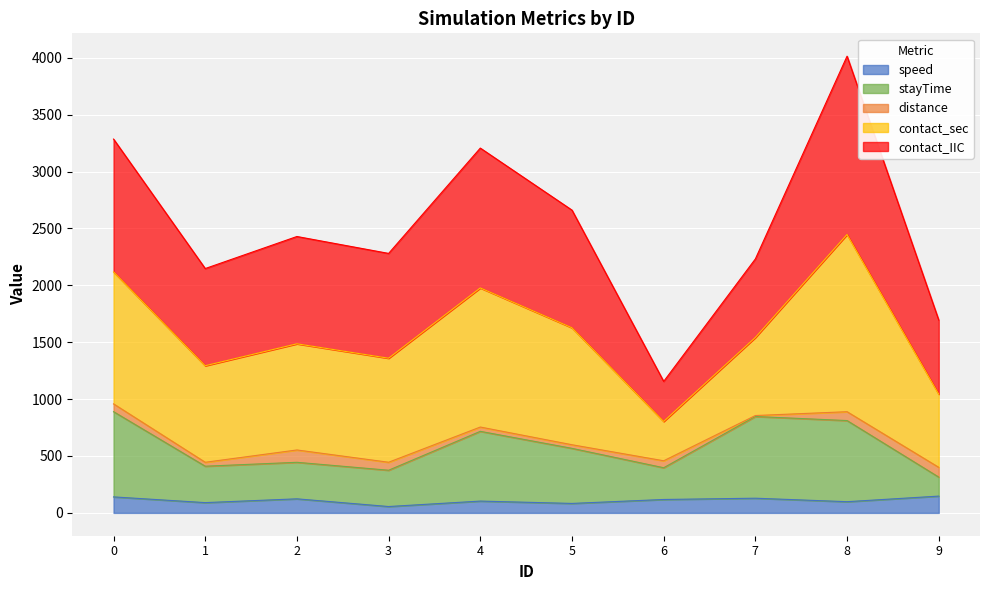

At which category is the sum across all series the highest?

8